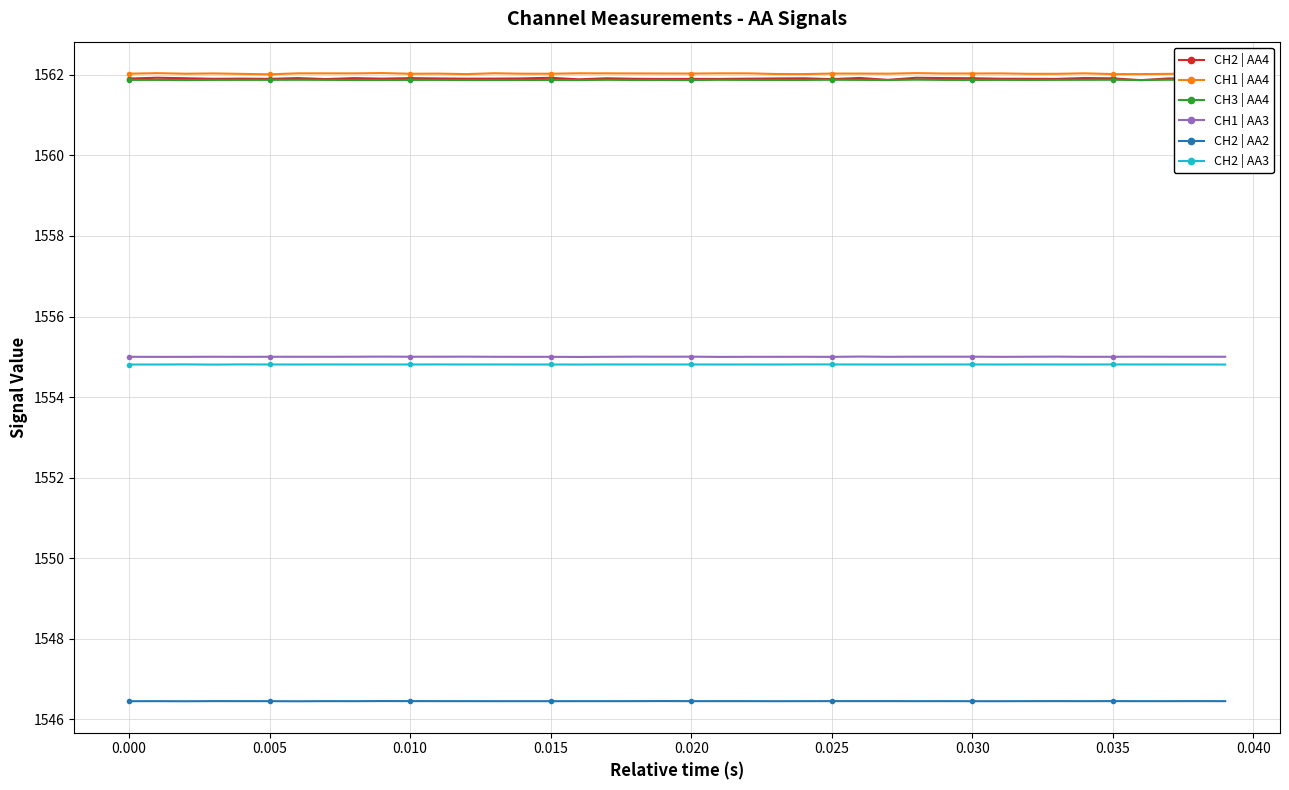

Which series has the widest spread of values?

CH2 | AA4